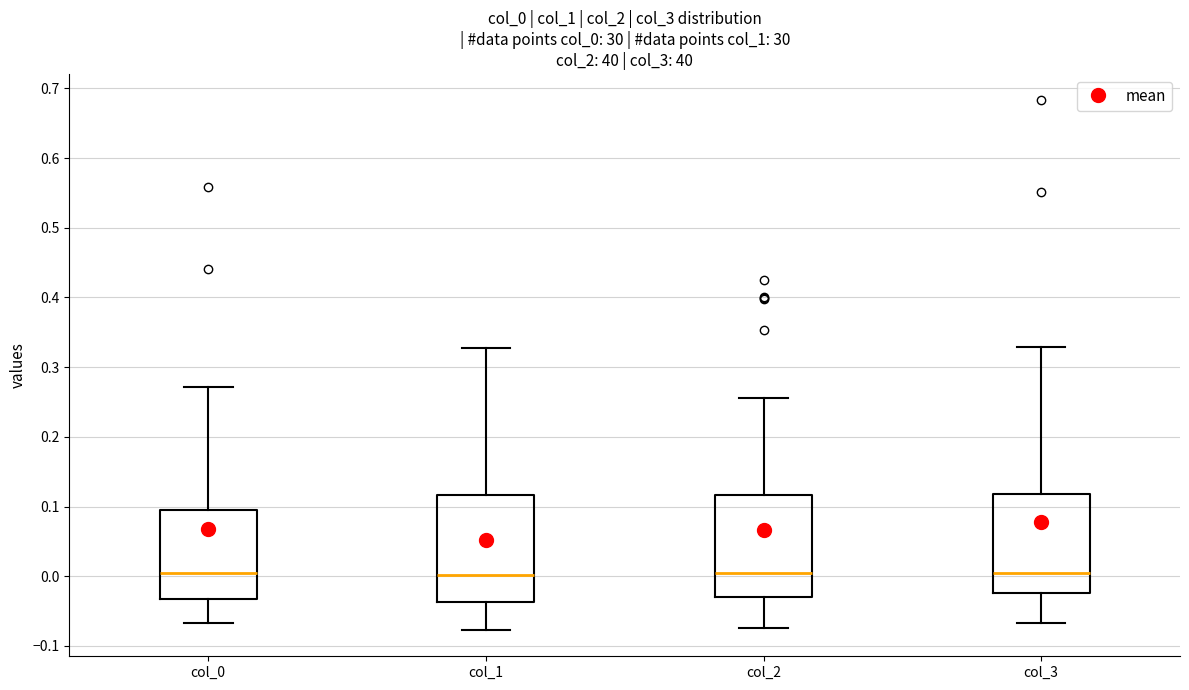

Reading left to right, transcribe this box plot: for each box, give where its median line is, the range the box spans, and where its two whiskers end, as read against the y-axis. The values are not printed on the chart, so give them approximately, as read against the axis.

col_0: median 0.00, box -0.03 to 0.10, whiskers -0.07 to 0.27
col_1: median 0.00, box -0.04 to 0.12, whiskers -0.08 to 0.33
col_2: median 0.00, box -0.03 to 0.12, whiskers -0.07 to 0.26
col_3: median 0.00, box -0.02 to 0.12, whiskers -0.07 to 0.33